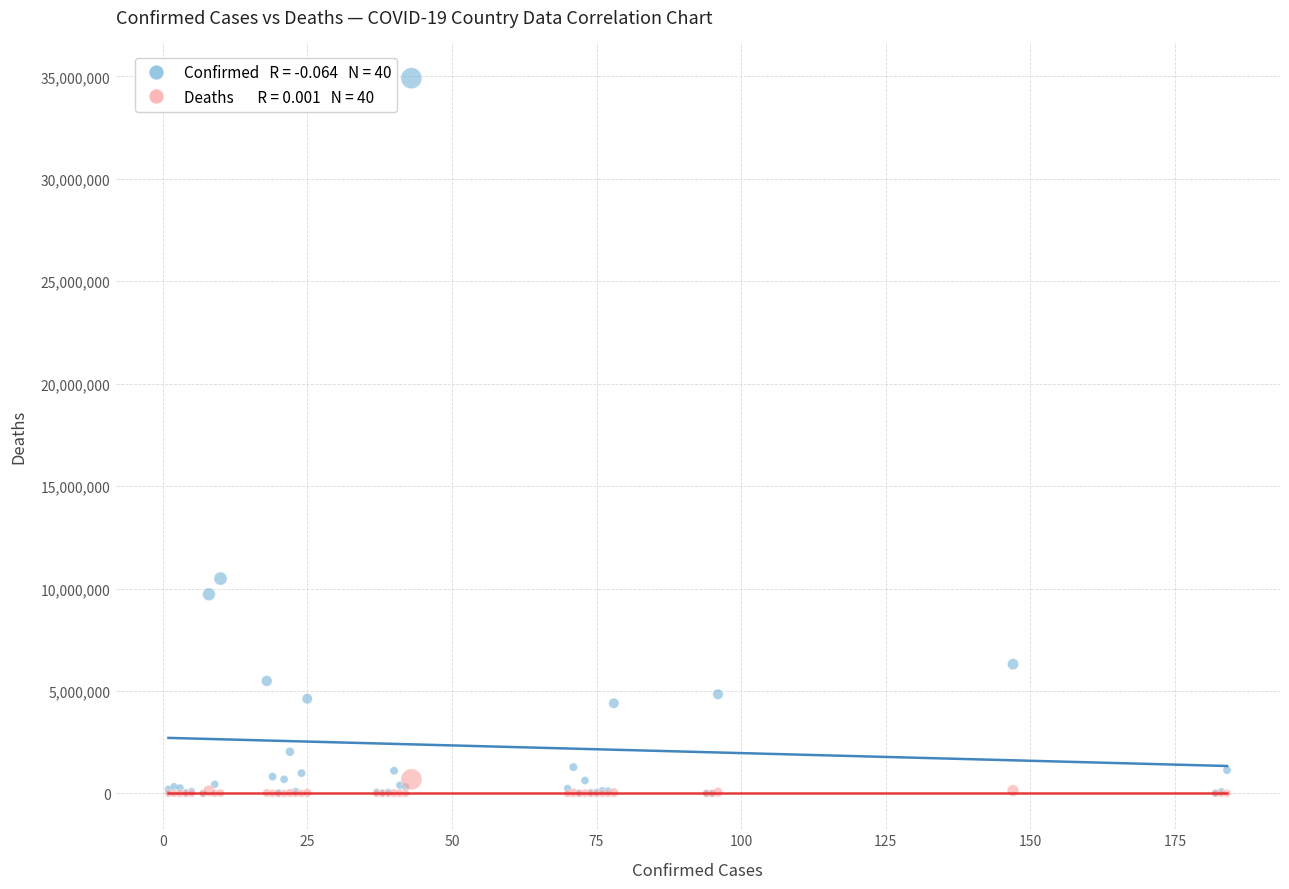

Across all series, what Y value is closest to 17454109?

10487217